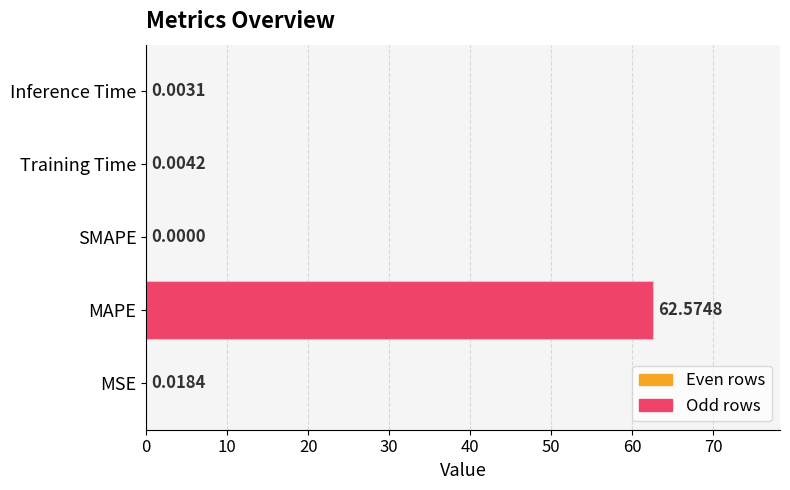

Which has a higher value, Training Time or MSE?

MSE